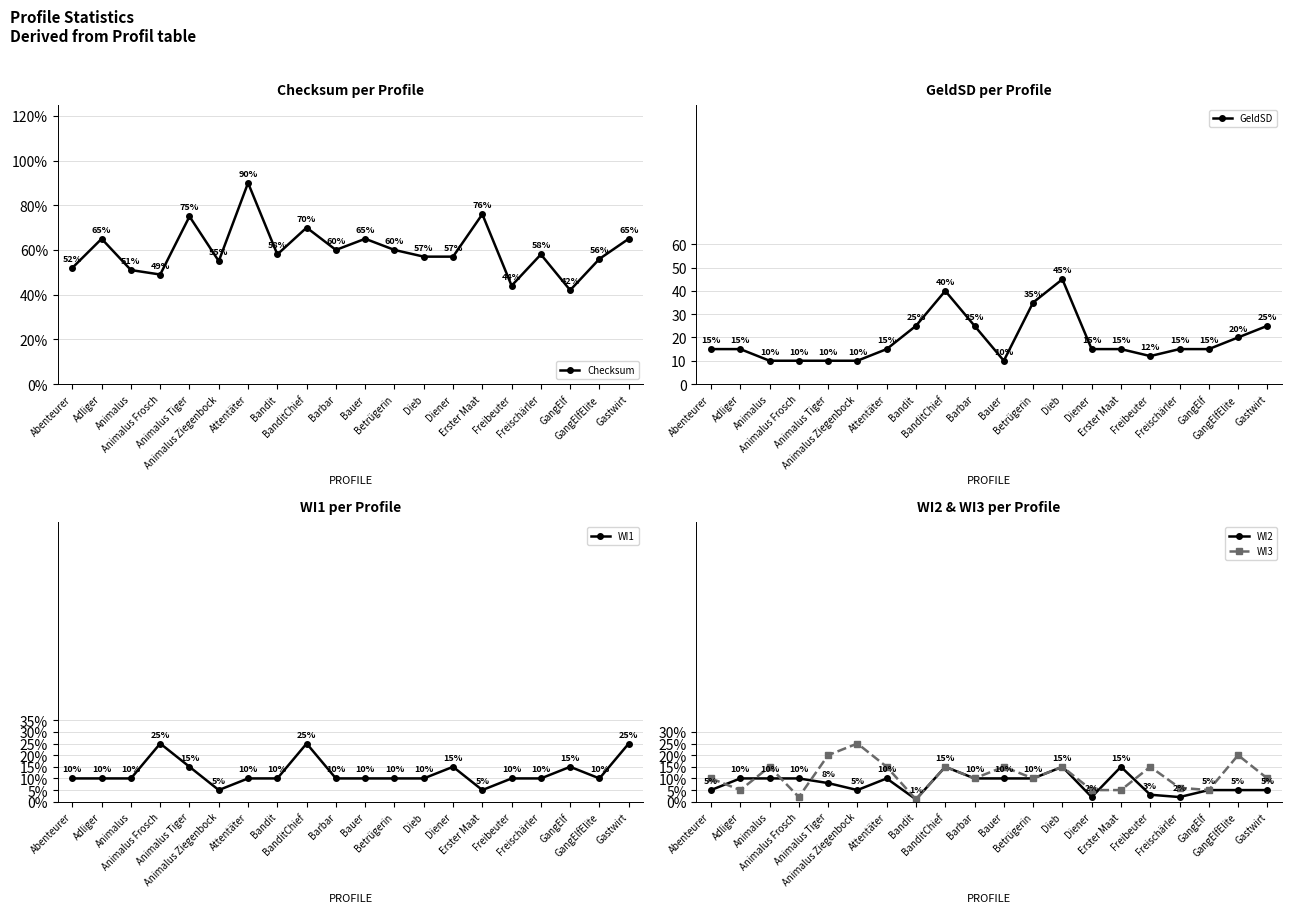

Which series changed the most between Animalus Tiger and Barbar?

Checksum